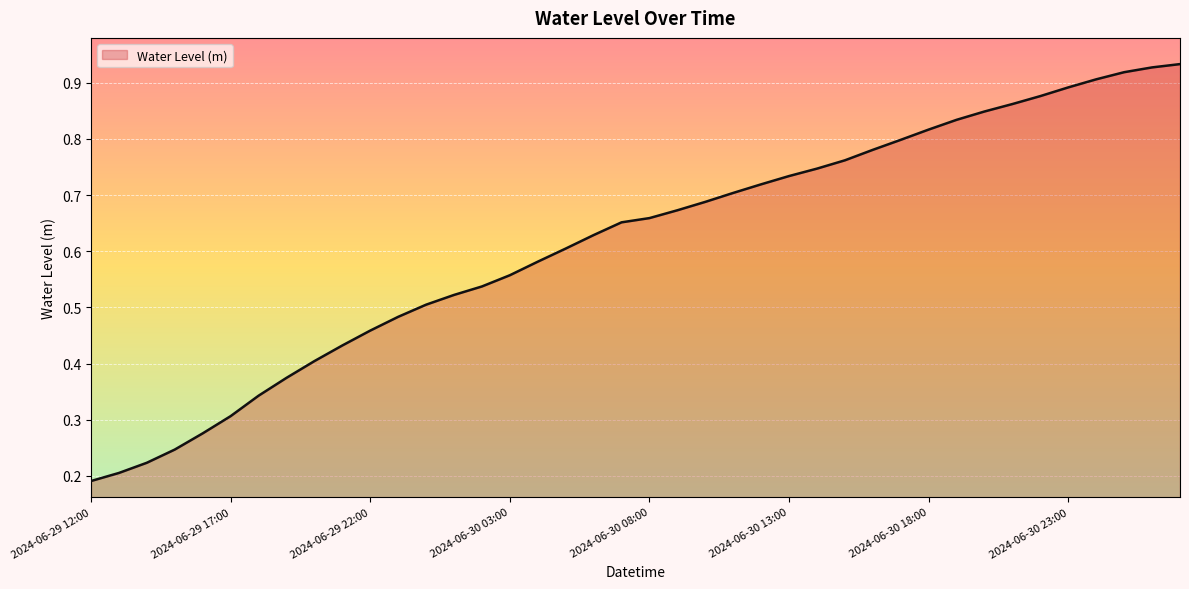

What is the value of the 40th point from the left?

0.9